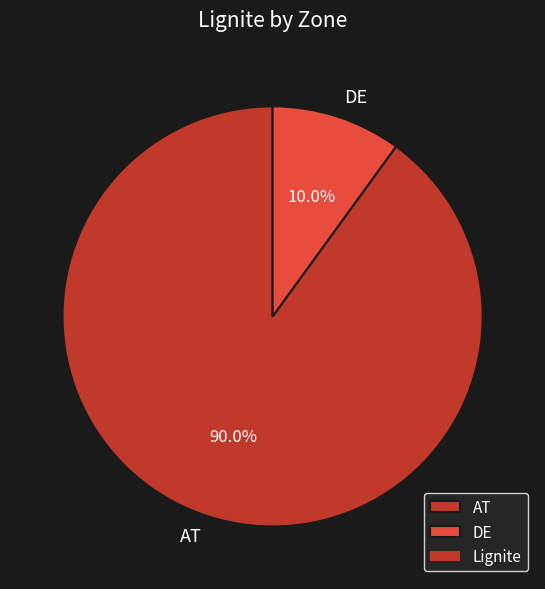

Is there a majority slice in this chart?

Yes